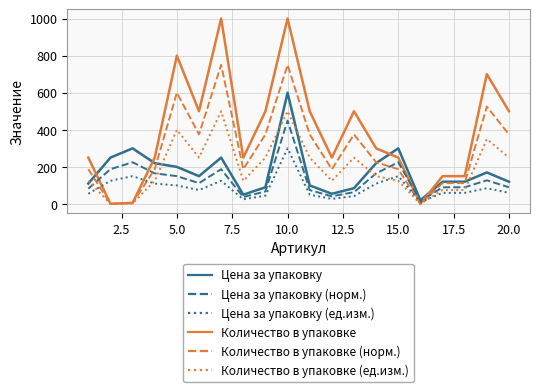

Which series has the largest range (max minus min)?

Количество в упаковке